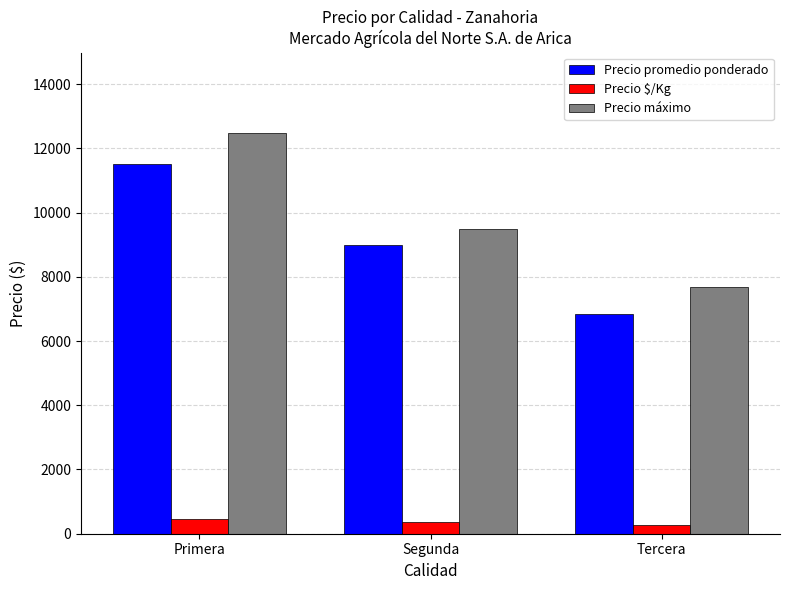

True or false: Precio máximo has a value of 10856 at Tercera.

False